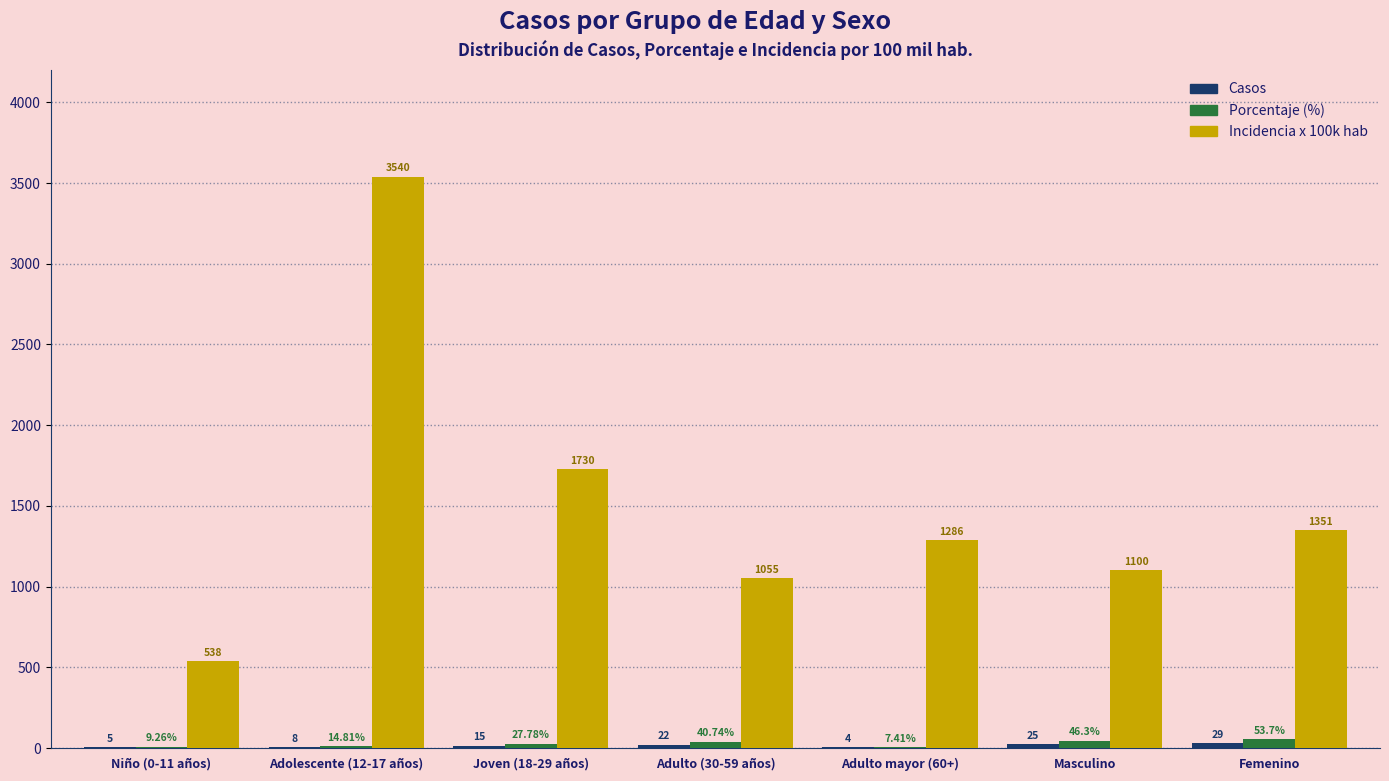

At which category is the sum across all series the highest?

Adolescente (12-17 años)